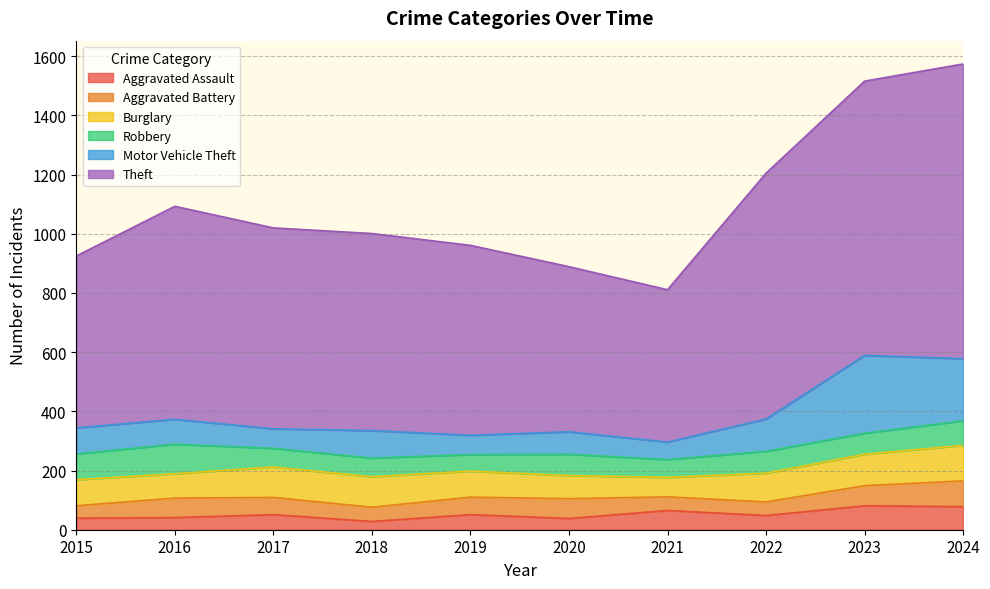

True or false: Burglary and Aggravated Battery intersect in this chart.

False